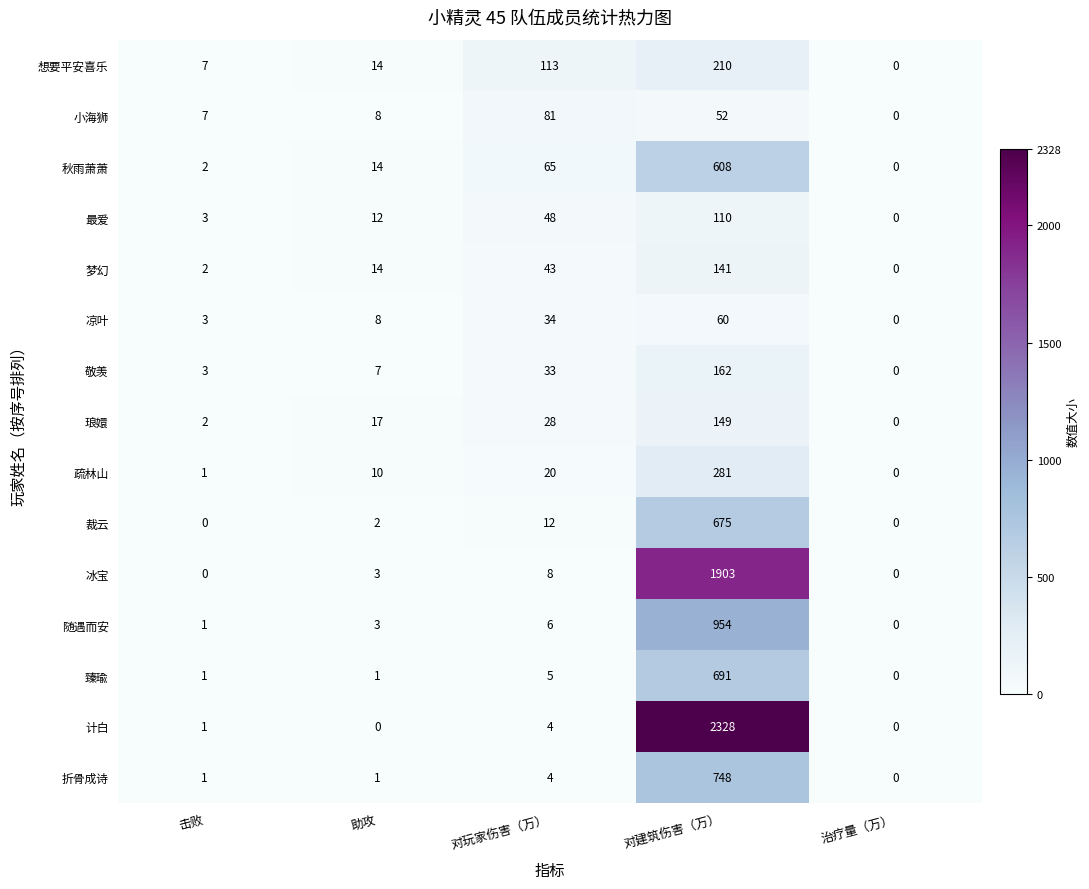

Which label corresponds to the largest value in the chart?

对建筑伤害（万）